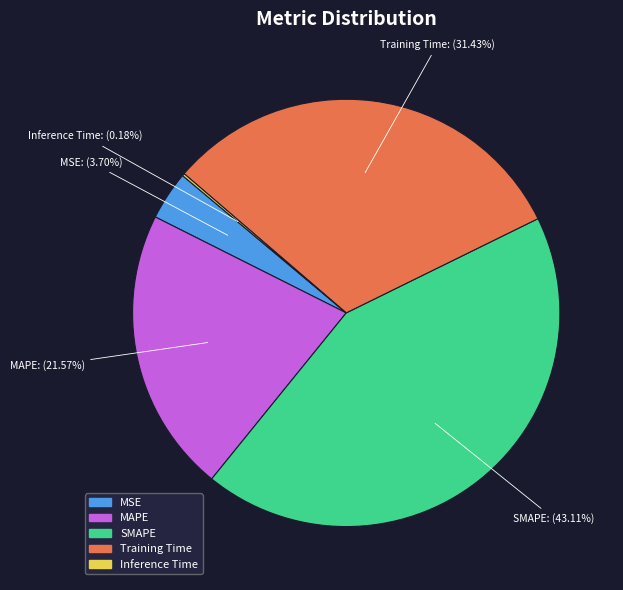

Combined, do Training Time and MSE account for over 50%?

No